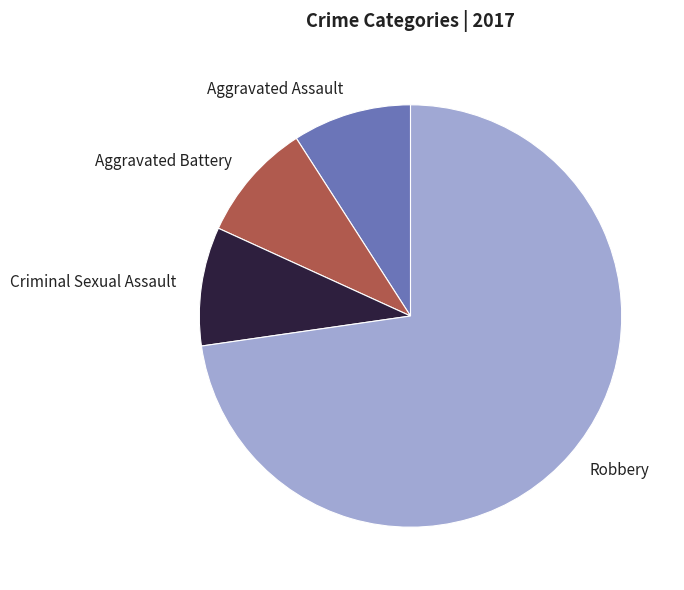

Between Aggravated Battery and Robbery, which is larger?

Robbery